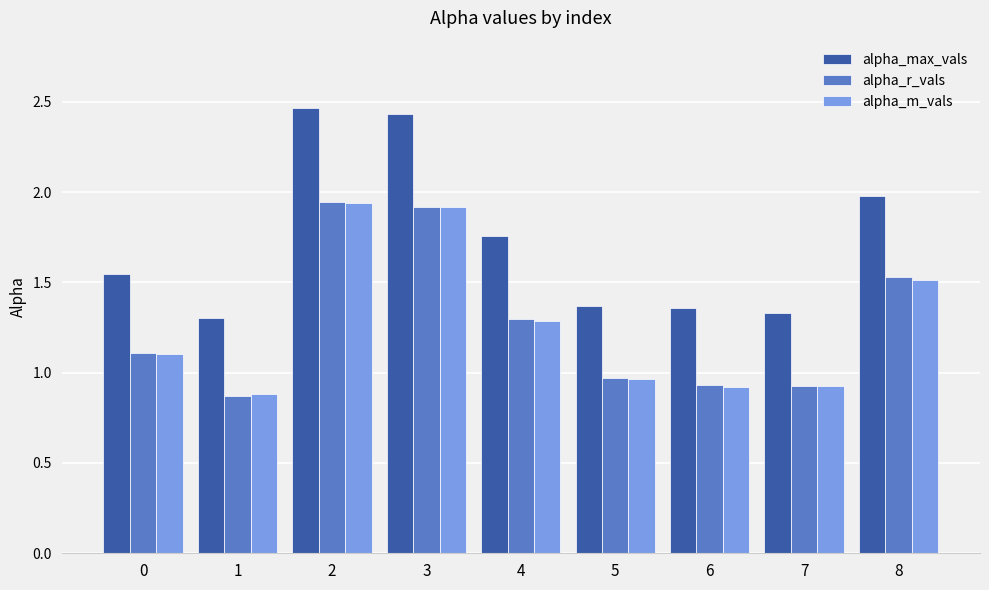

Which series has the widest spread of values?

alpha_max_vals